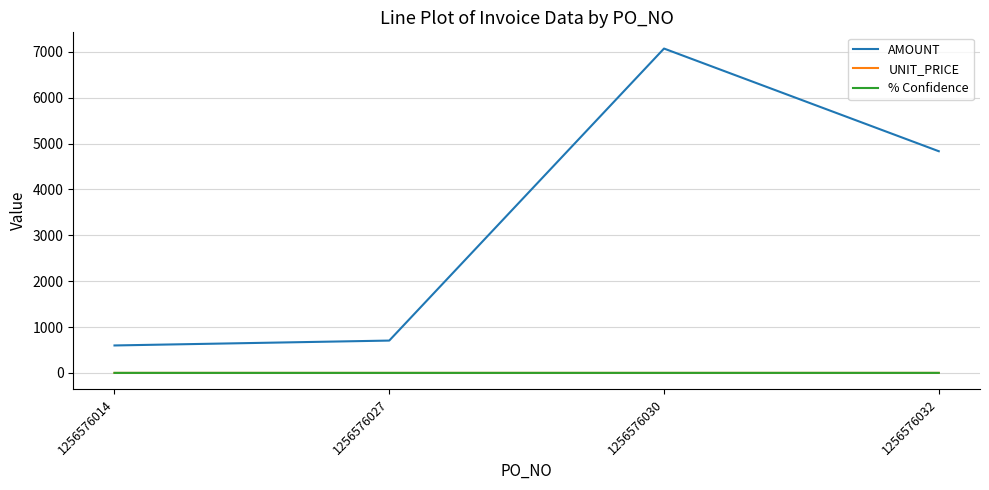

Count the number of data series in this chart.

3